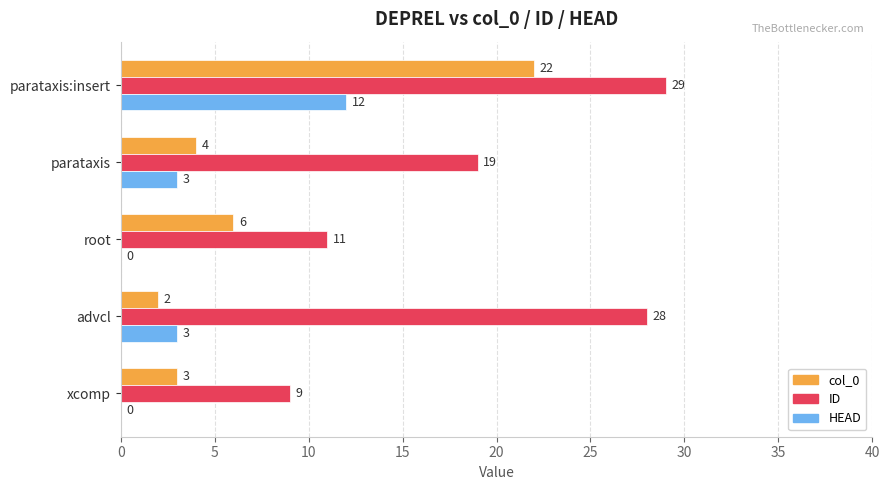

What is the sum of the col_0 values at advcl and parataxis:insert?

24